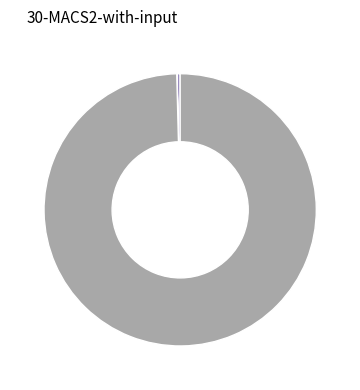

Rank the categories by value from highest to lowest.

Household Surplus, NPV, Wasted Prosumer Surplus, Unmet Demand